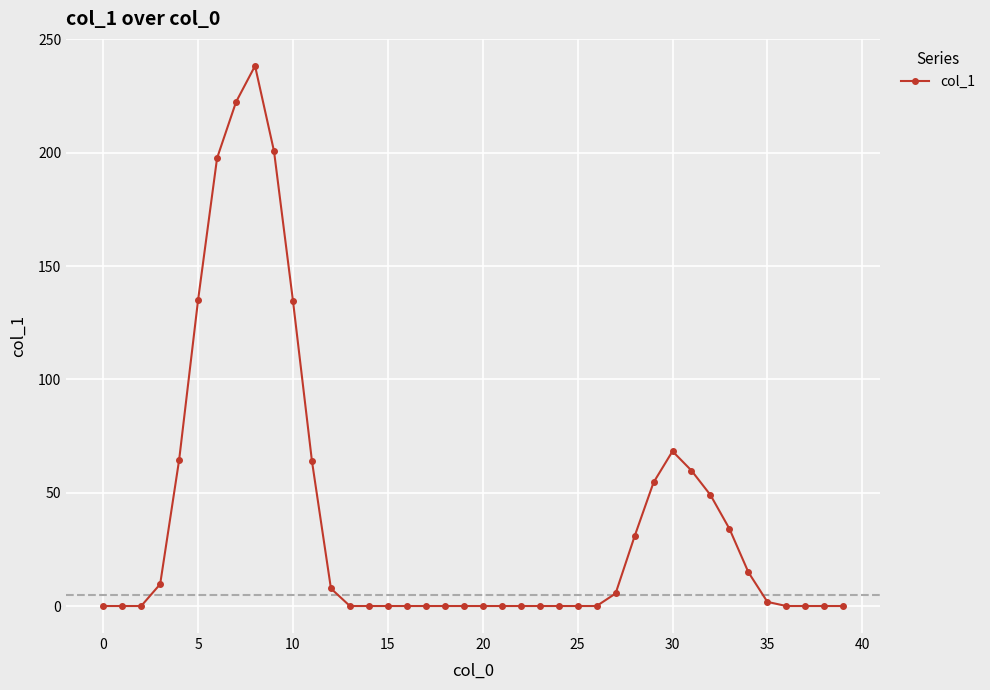

How many series are shown in this chart?

1